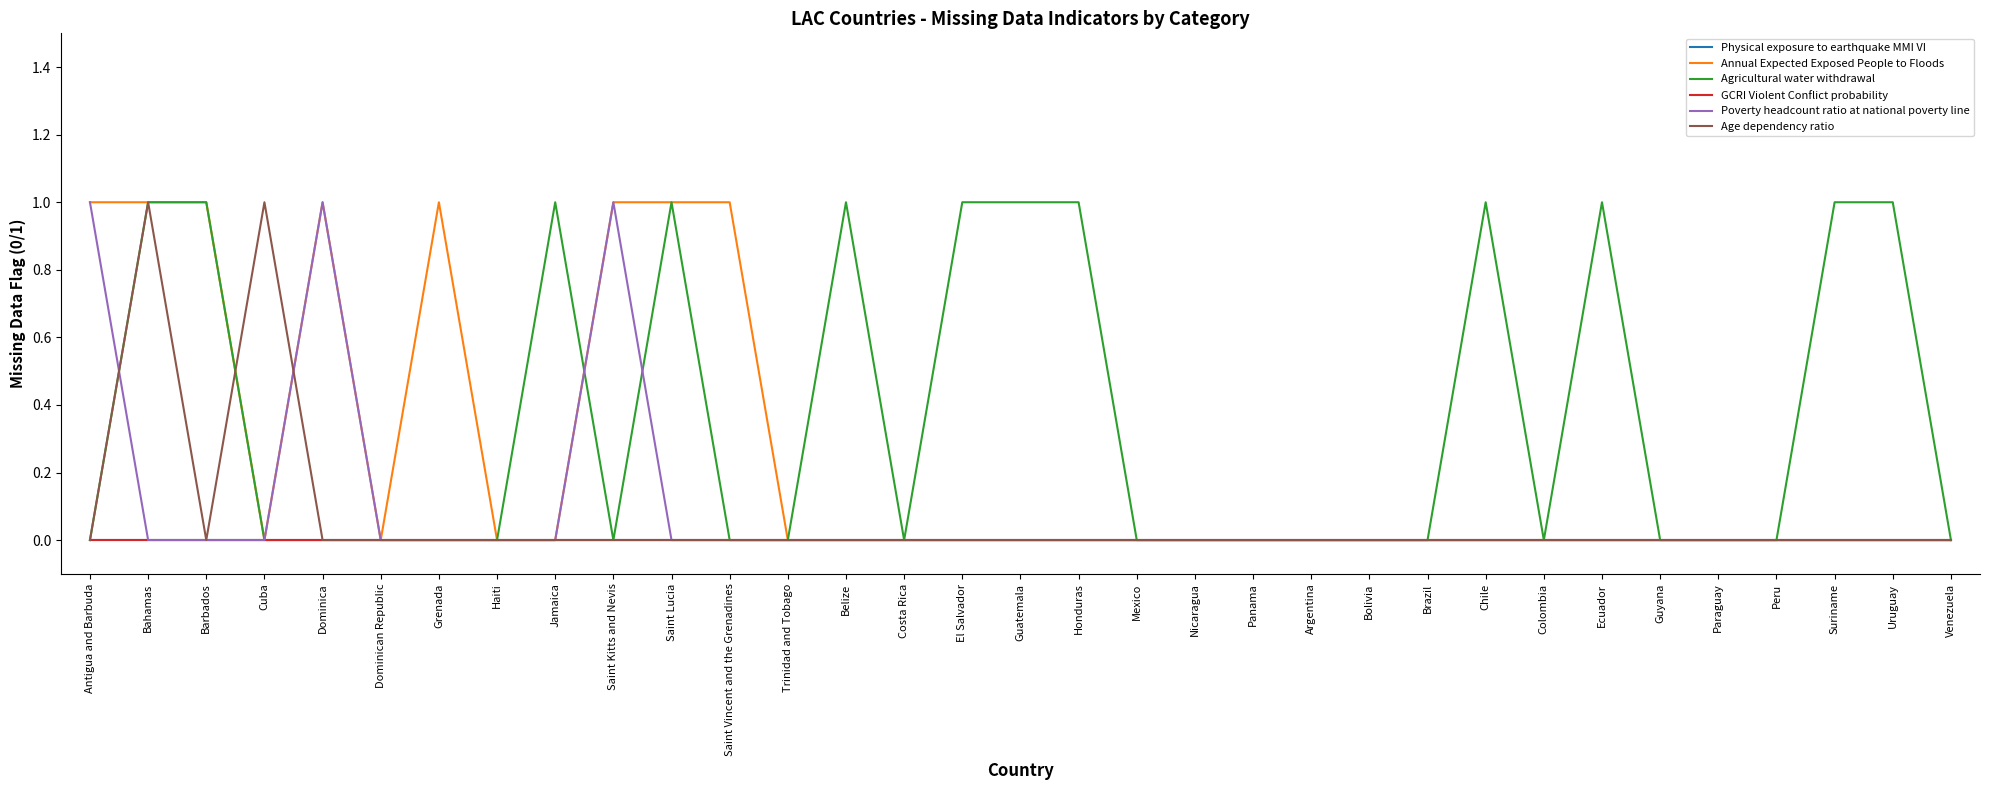

Does the chart have visible grid lines?

No